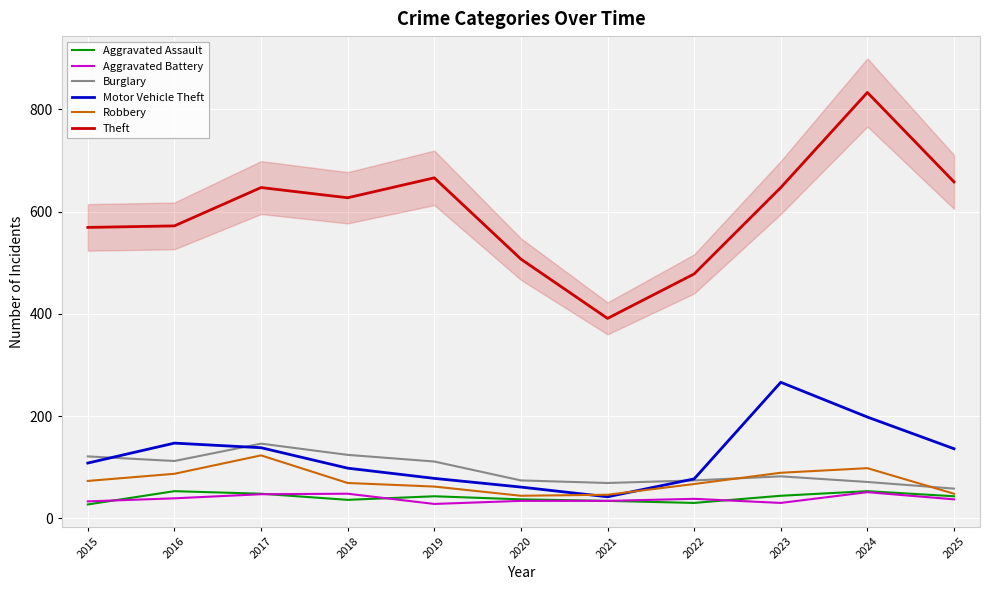

How many values in the Burglary series are below 82?

5